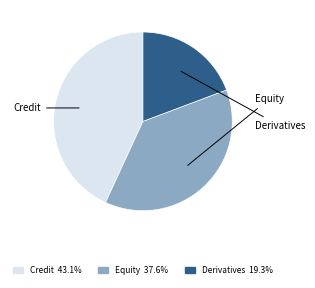

Approximately how many times larger is the value at Credit compared to Derivatives?

2.2